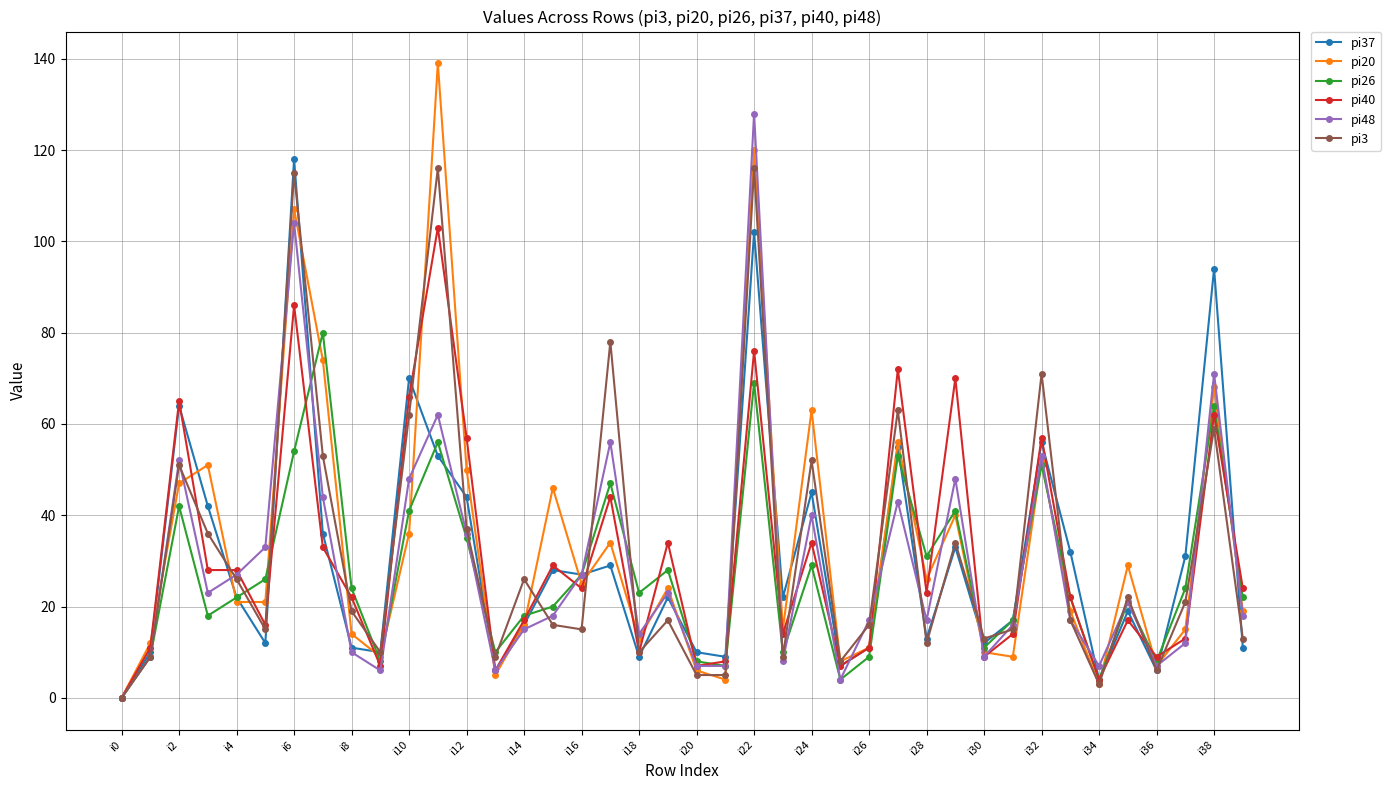

Which series has the widest spread of values?

pi20